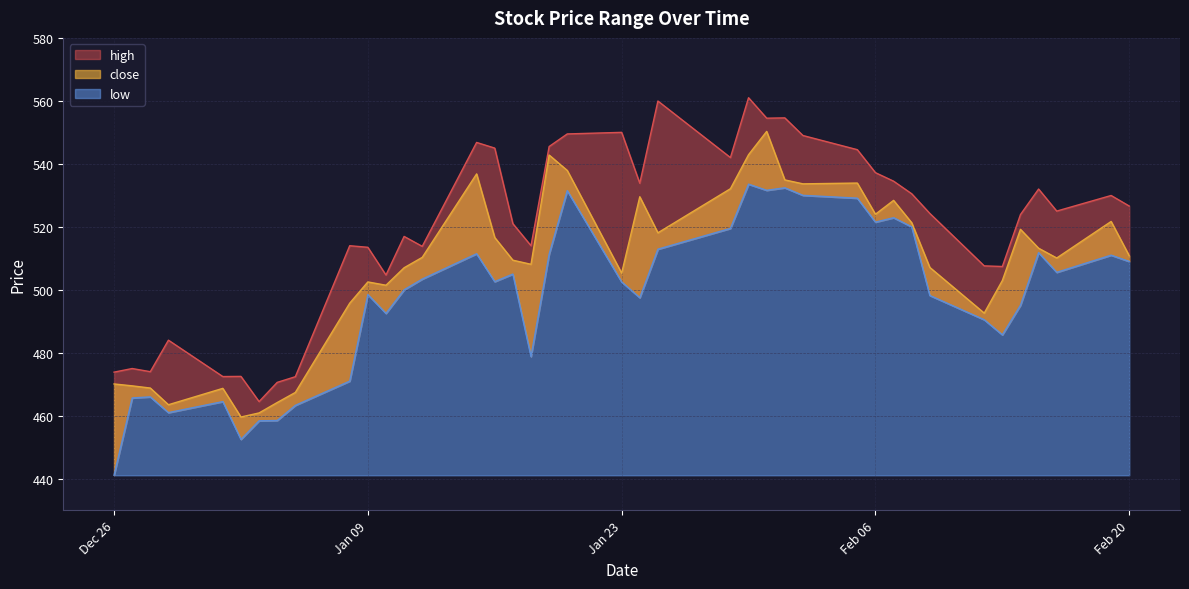

At how many categories does at least one series exceed 553?

4